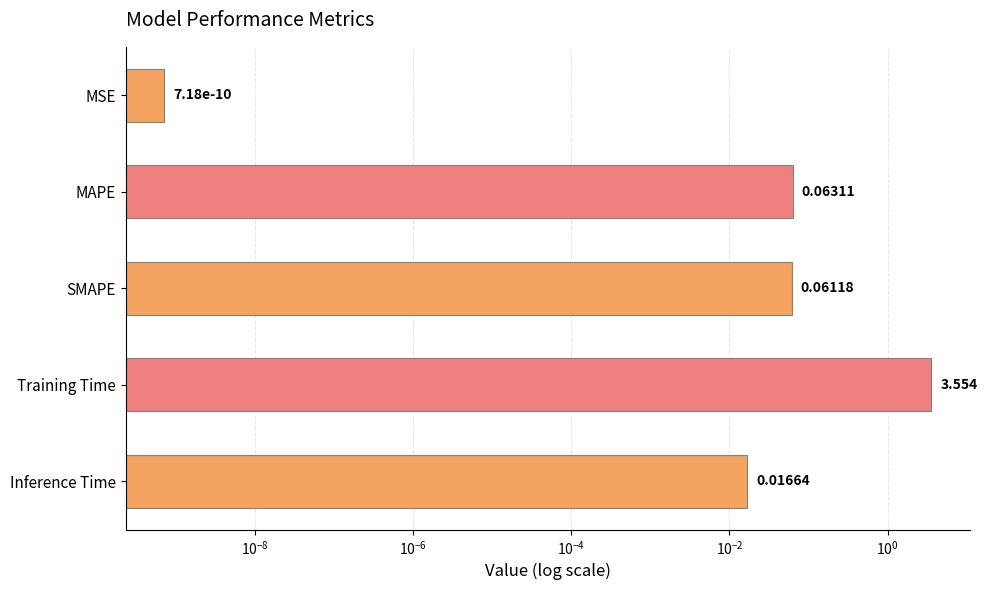

The value at Inference Time is 0.0. True or false?

True